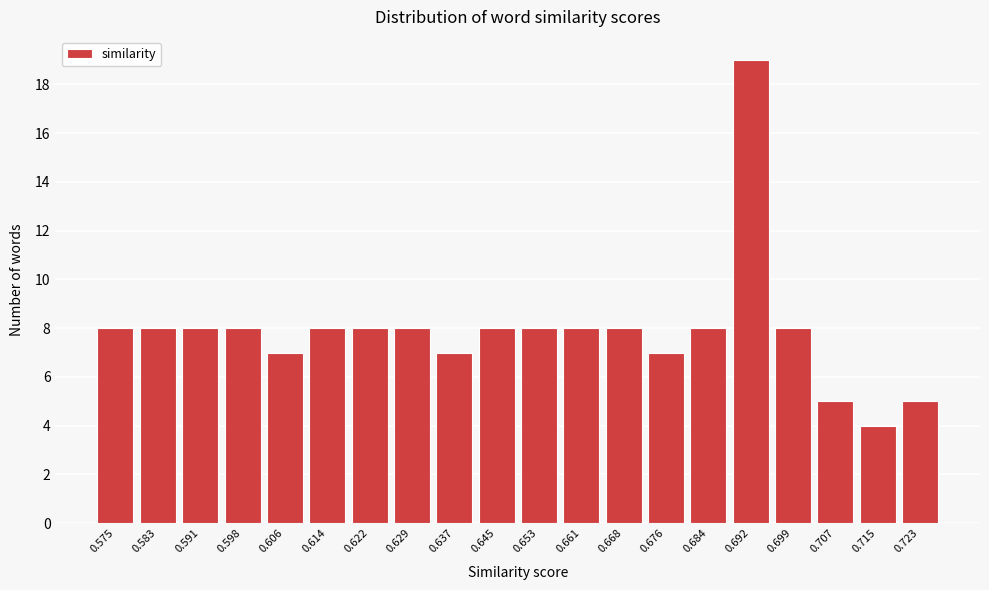

Reading left to right, list all the values displayed in this chart.

0.575=8	0.583=8	0.591=8	0.598=8	0.606=7	0.614=8	0.622=8	0.629=8	0.637=7	0.645=8	0.653=8	0.661=8	0.668=8	0.676=7	0.684=8	0.692=19	0.699=8	0.707=5	0.715=4	0.723=5